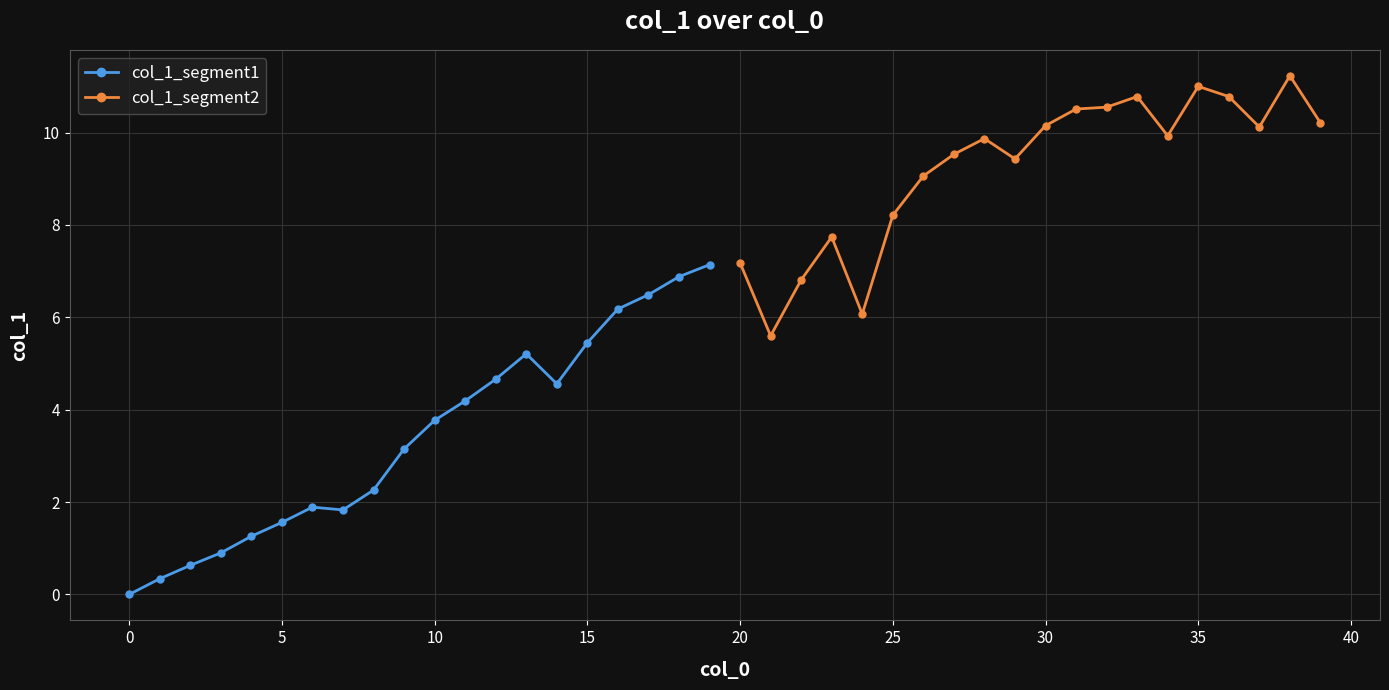

True or false: col_1_segment1 has more than 2 points higher than both neighbors.

False